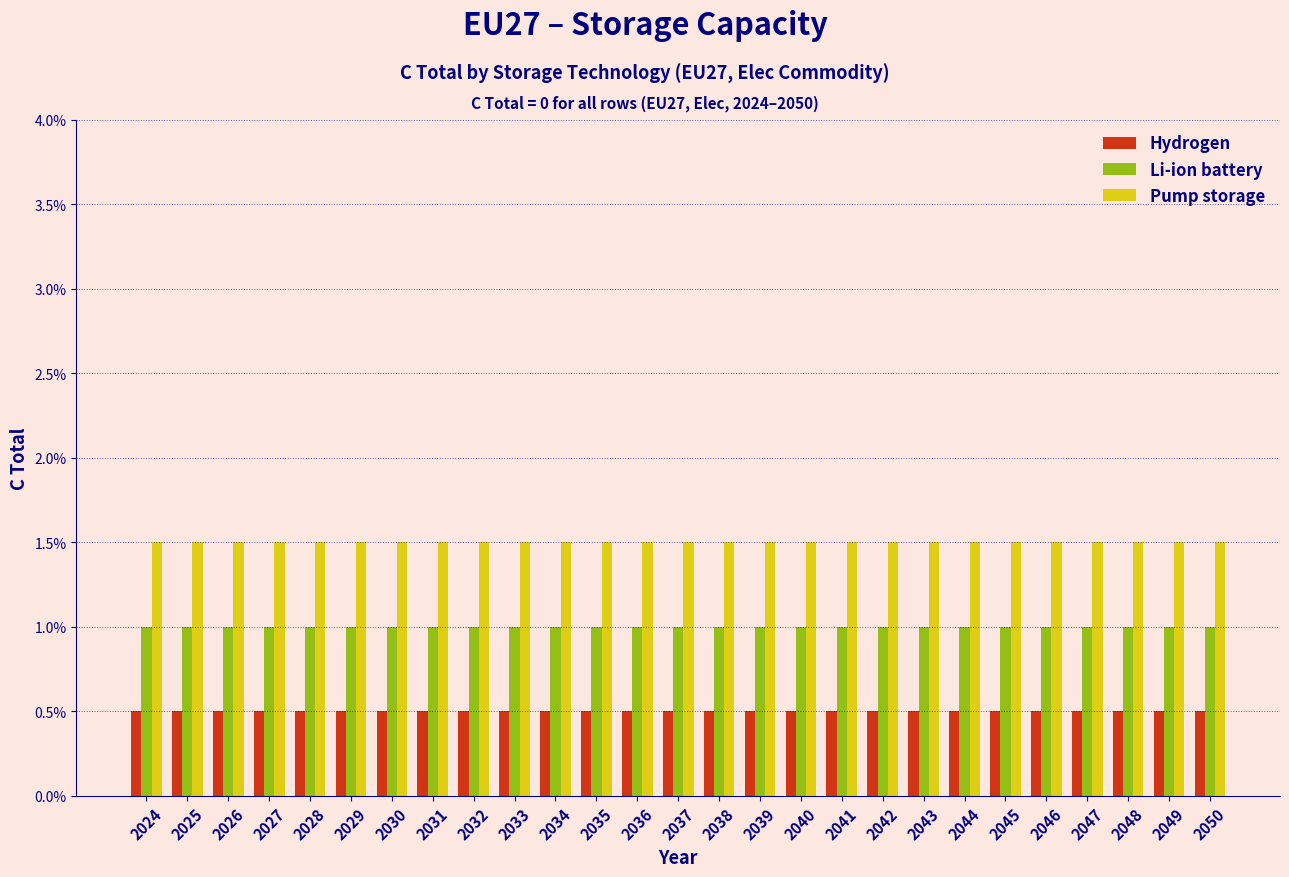

What are all the series names shown in the legend?

Hydrogen, Li-ion battery, Pump storage